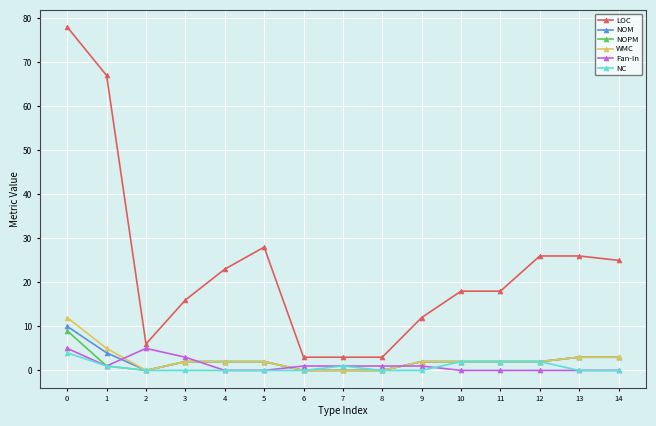

What is the maximum value shown in the chart?

78